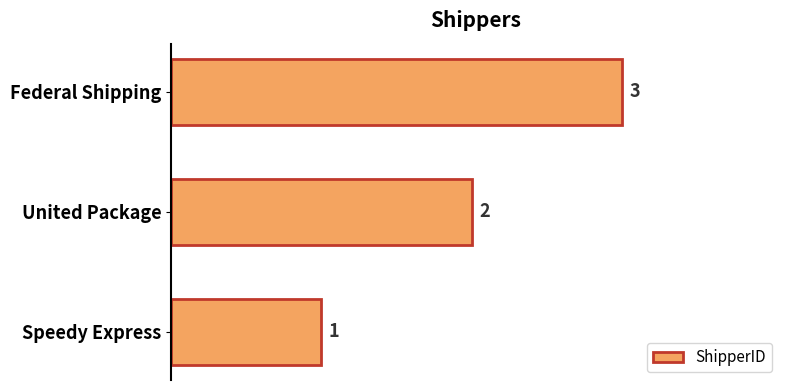

What is the ratio of the value at United Package to the value at Speedy Express?

2.0